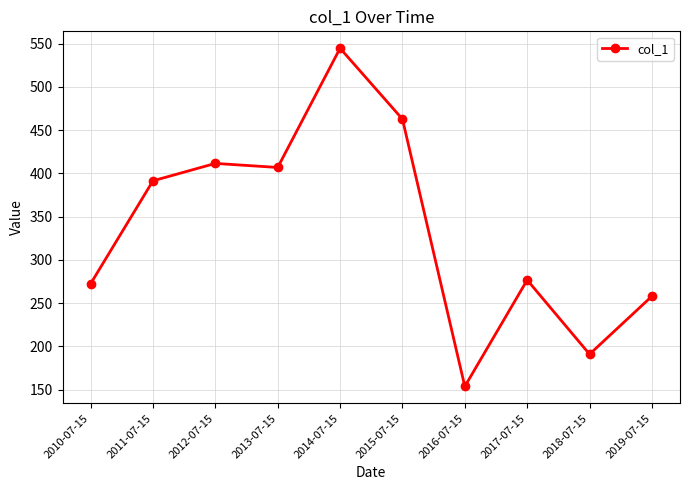

What position from the right is 2013-07-15?

7